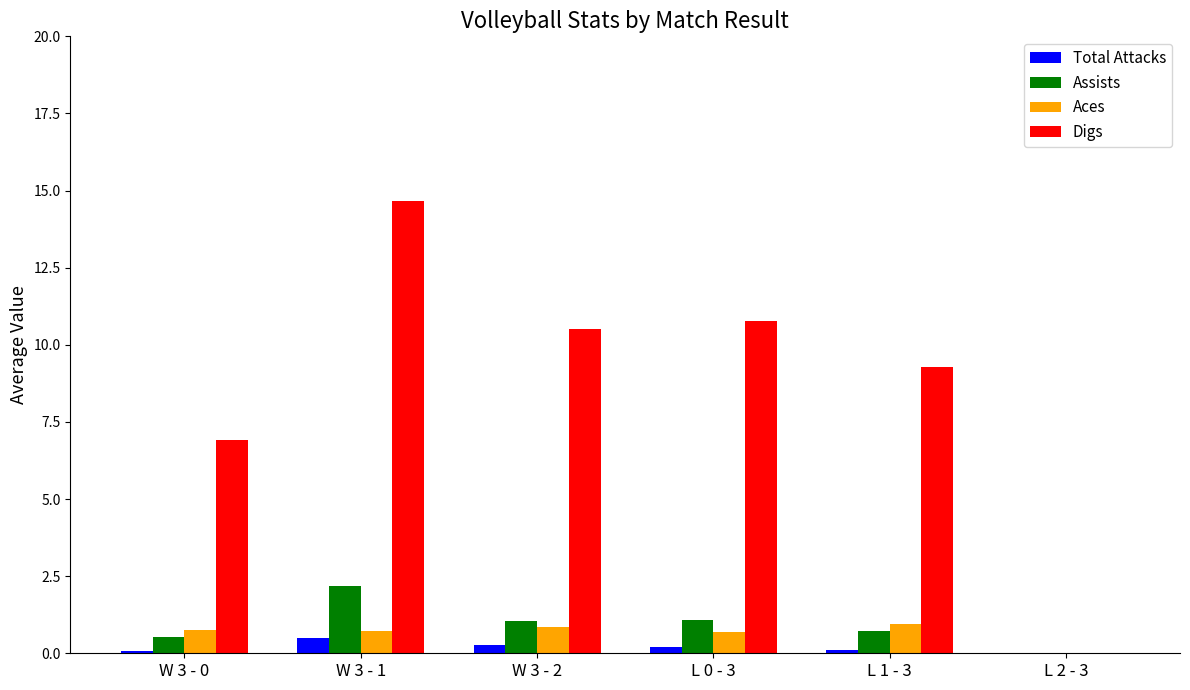

At which category is the sum across all series the highest?

W 3 - 1